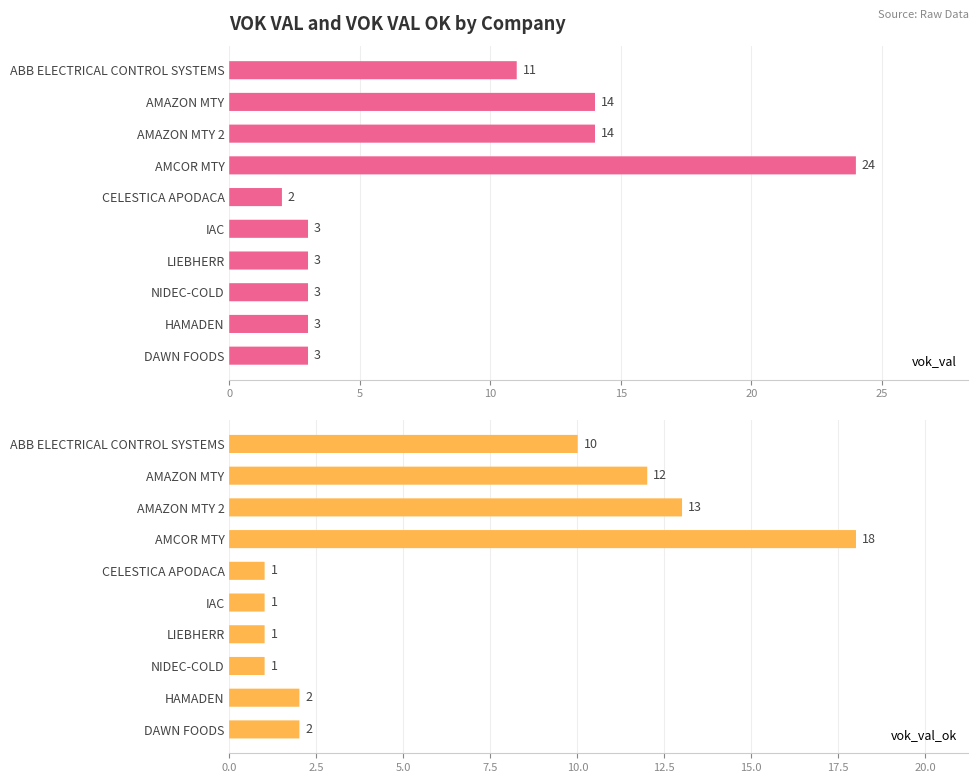

Rank the series at DAWN FOODS from lowest to highest value.

vok_val_ok, vok_val